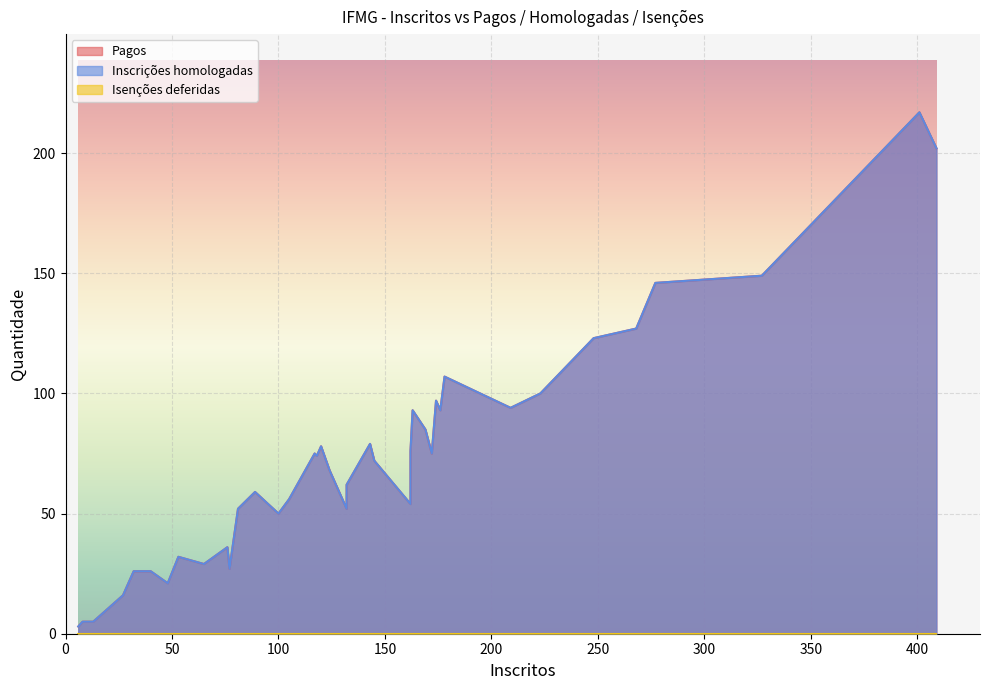

Rank the categories by Isenções deferidas value from highest to lowest.

89, 32, 39, 120, 40, 27, 6, 8, 409, 277, 401, 105, 100, 132, 169, 76, 48, 13, 77, 124, 145, 172, 176, 209, 118, 268, 162, 143, 174, 65, 163, 248, 178, 117, 53, 132, 81, 162, 223, 327